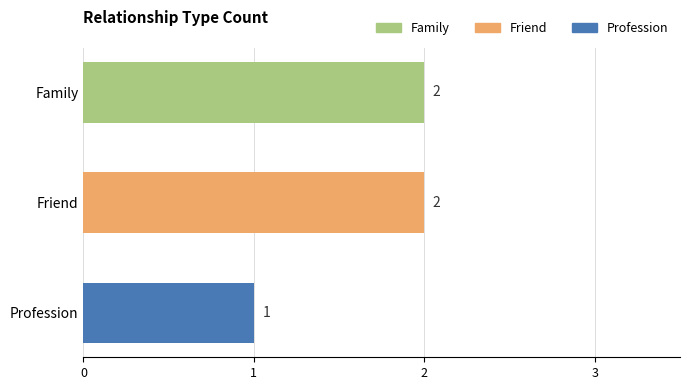

At which label is the value closest to 1?

Profession